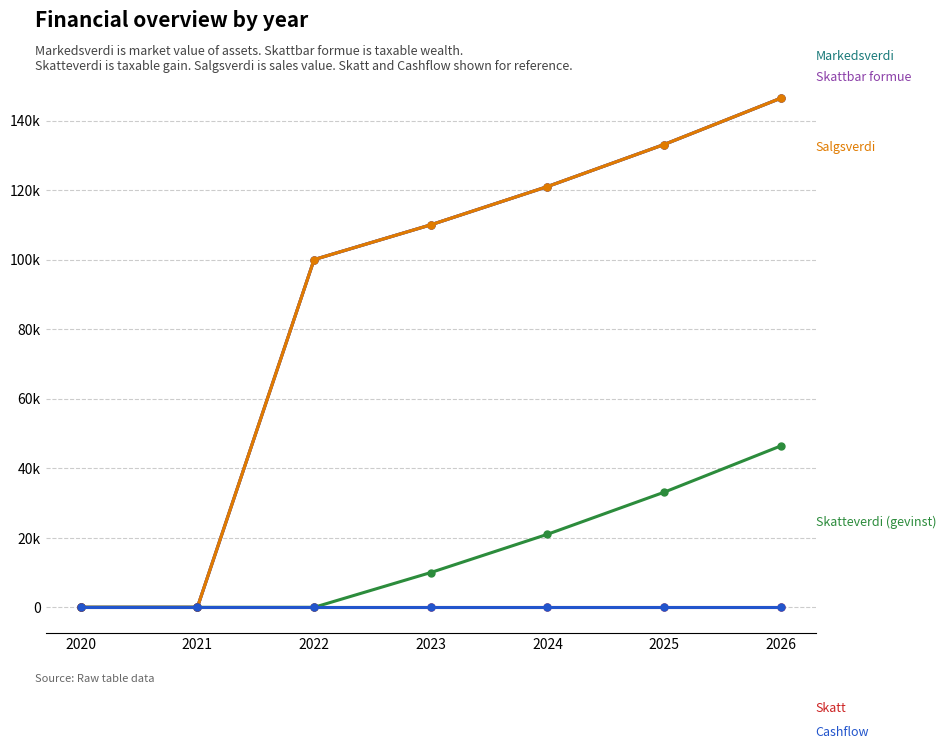

Reading right to left, extract all data points from this chart.

Markedsverdi: 2026=146410	2025=133100	2024=121000	2023=110000	2022=100000	2021=0	2020=0
Skattbar formue: 2026=146410	2025=133100	2024=121000	2023=110000	2022=100000	2021=0	2020=0
Salgsverdi: 2026=146410	2025=133100	2024=121000	2023=110000	2022=100000	2021=0	2020=0
Skatteverdi (gevinst): 2026=46410	2025=33100	2024=21000	2023=10000	2022=0	2021=0	2020=0
Skatt: 2026=0	2025=0	2024=0	2023=0	2022=0	2021=0	2020=0
Cashflow: 2026=0	2025=0	2024=0	2023=0	2022=0	2021=0	2020=0